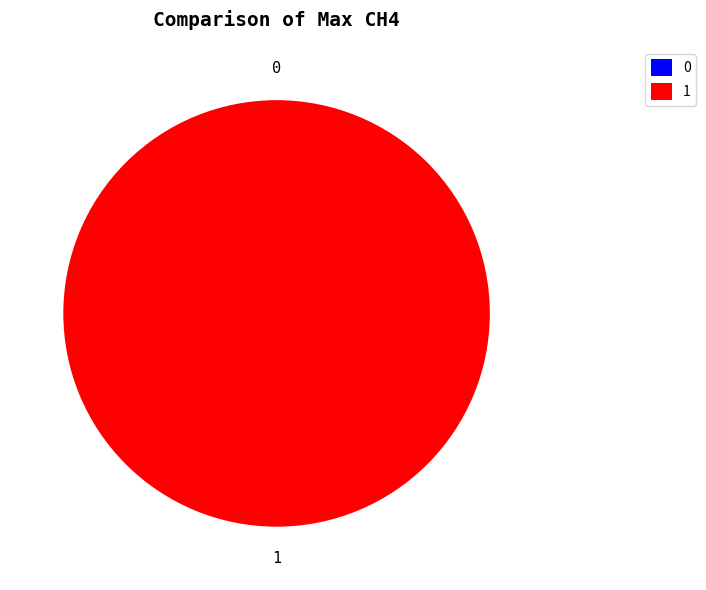

Is there any slice that represents more than half of the pie?

Yes